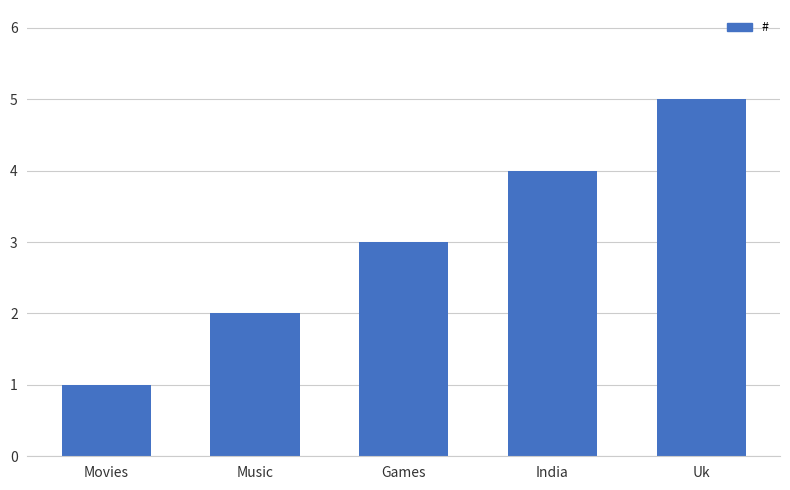

What is the label of the 5th bar from the left?

Uk